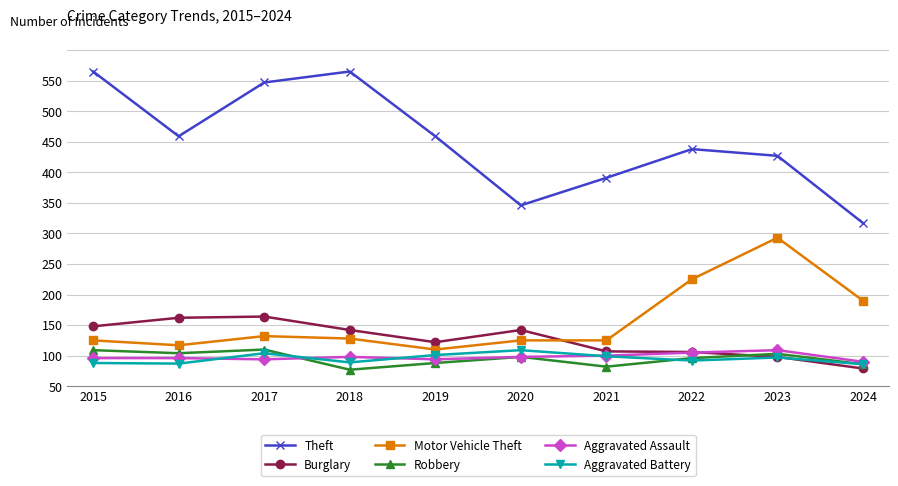

Does the chart have visible grid lines?

Yes